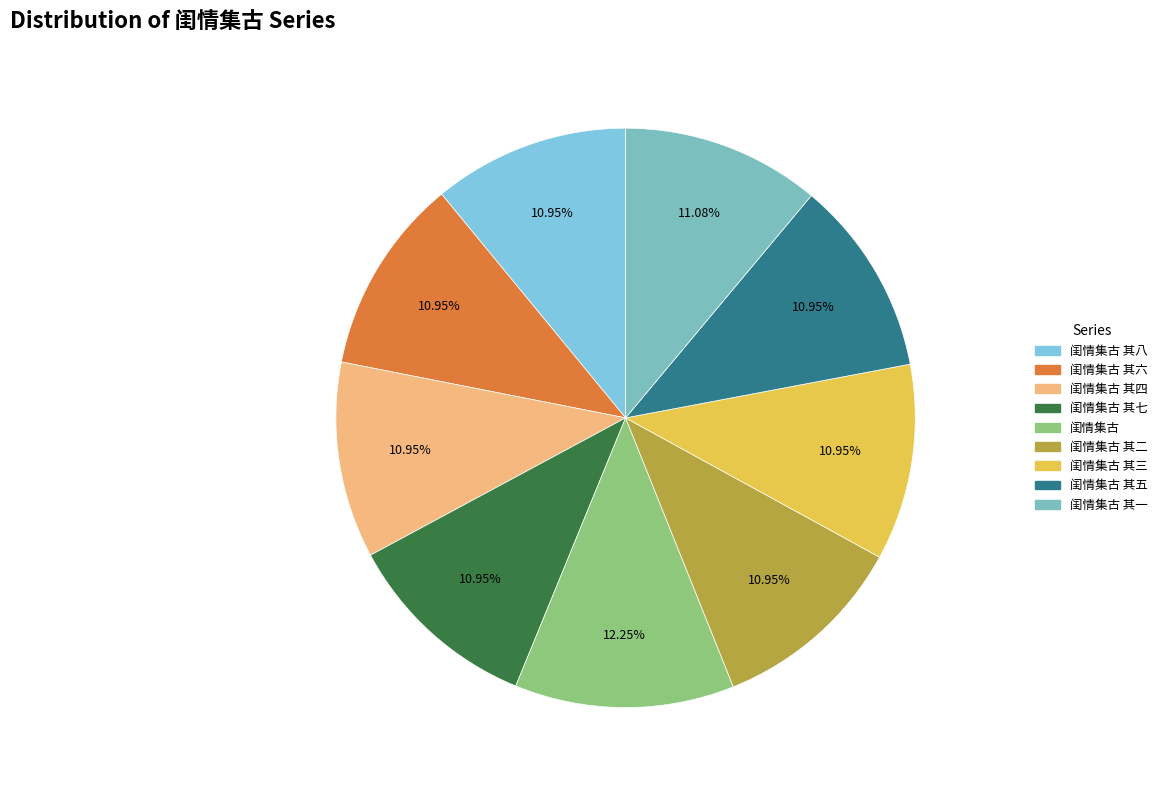

Is it true that 闺情集古 其五 is 11% of the pie?

True